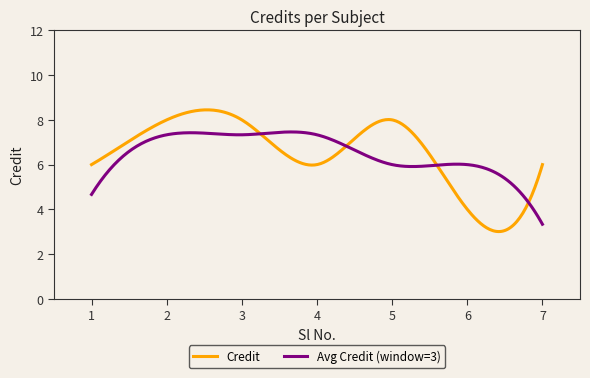

How many lines are shown in the chart?

2